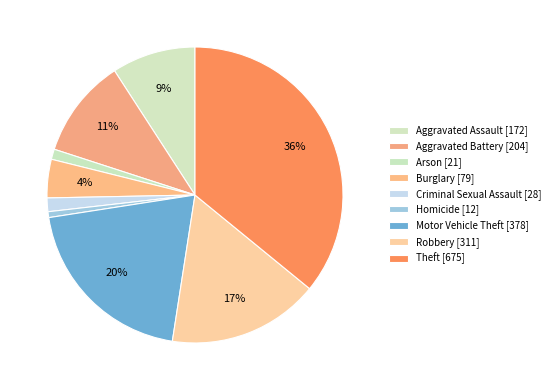

To the nearest percent, what is the difference between the Robbery and Criminal Sexual Assault slice percentages?

15%